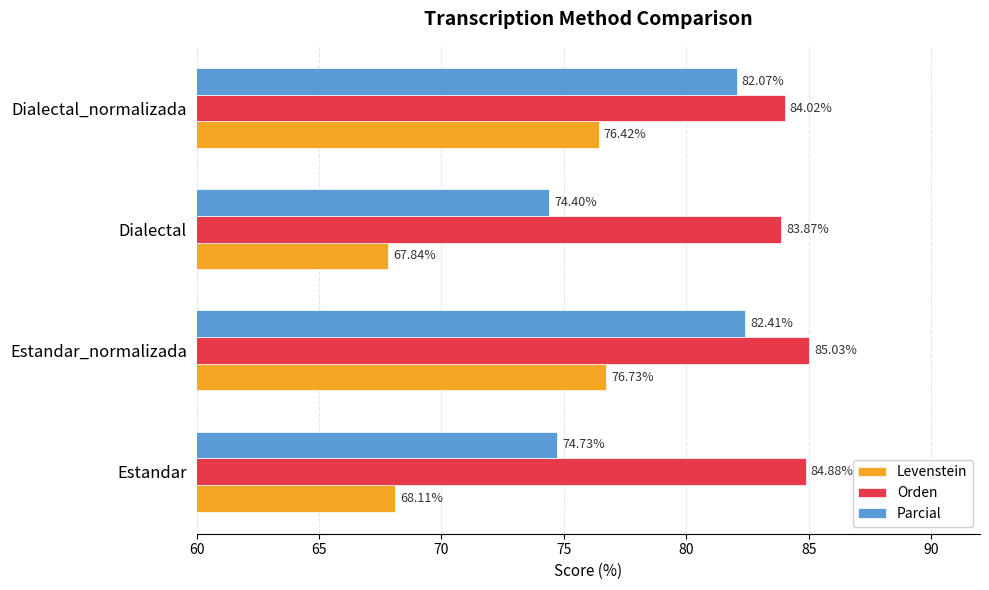

What is the average value of the Parcial series?

78.4